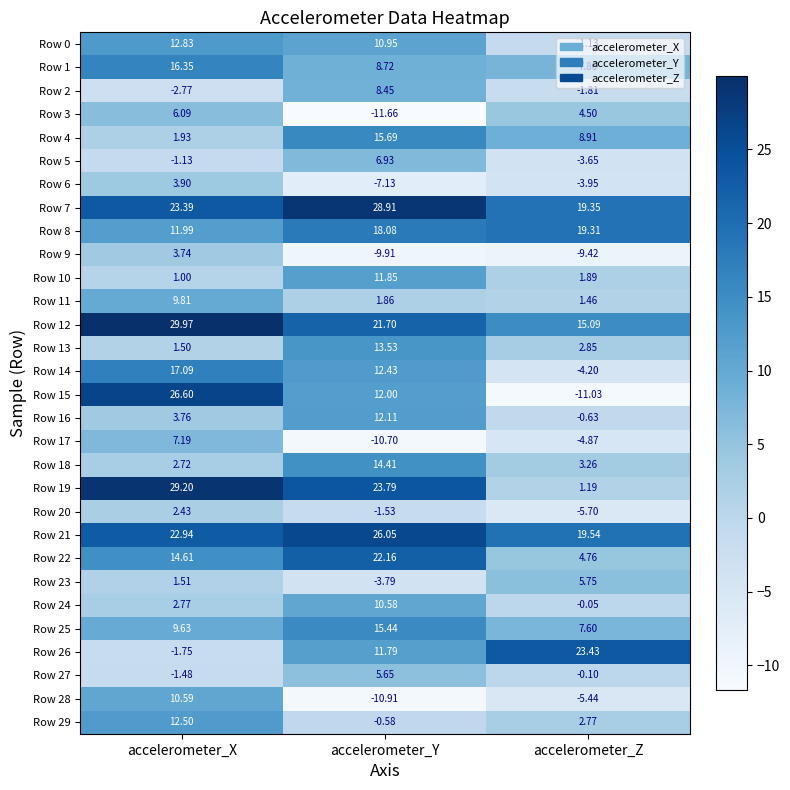

What is the difference between the highest and lowest values at accelerometer_Z?

34.5